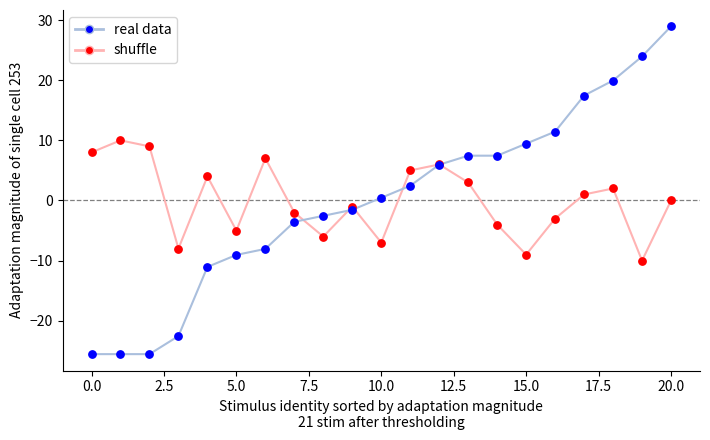

Which series has the largest range (max minus min)?

real data